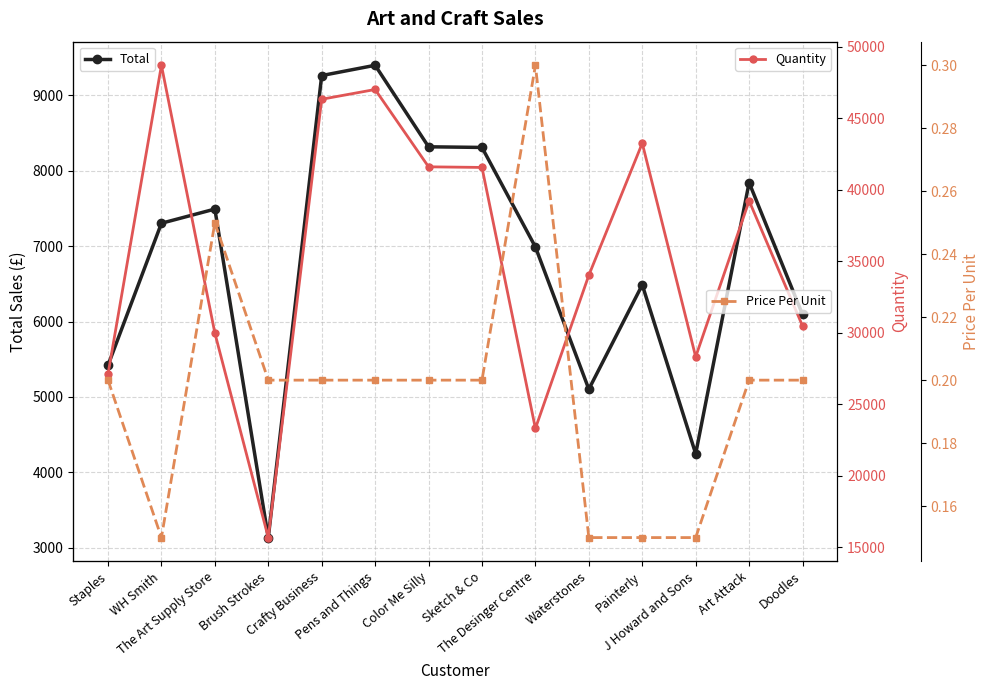

Rank the series at Crafty Business from highest to lowest value.

Quantity, Total, Price Per Unit